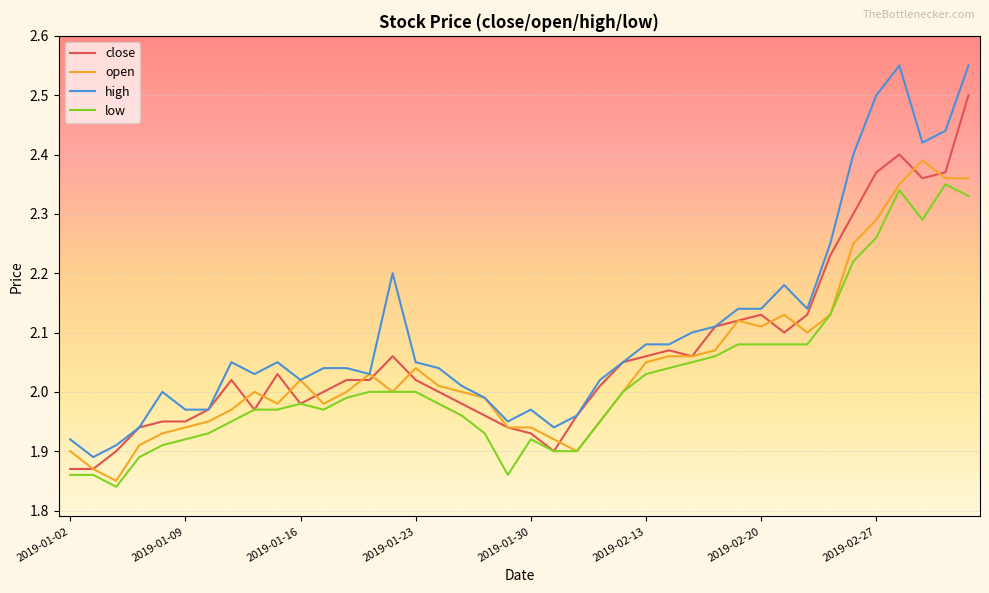

Which series has the largest total across all categories?

high